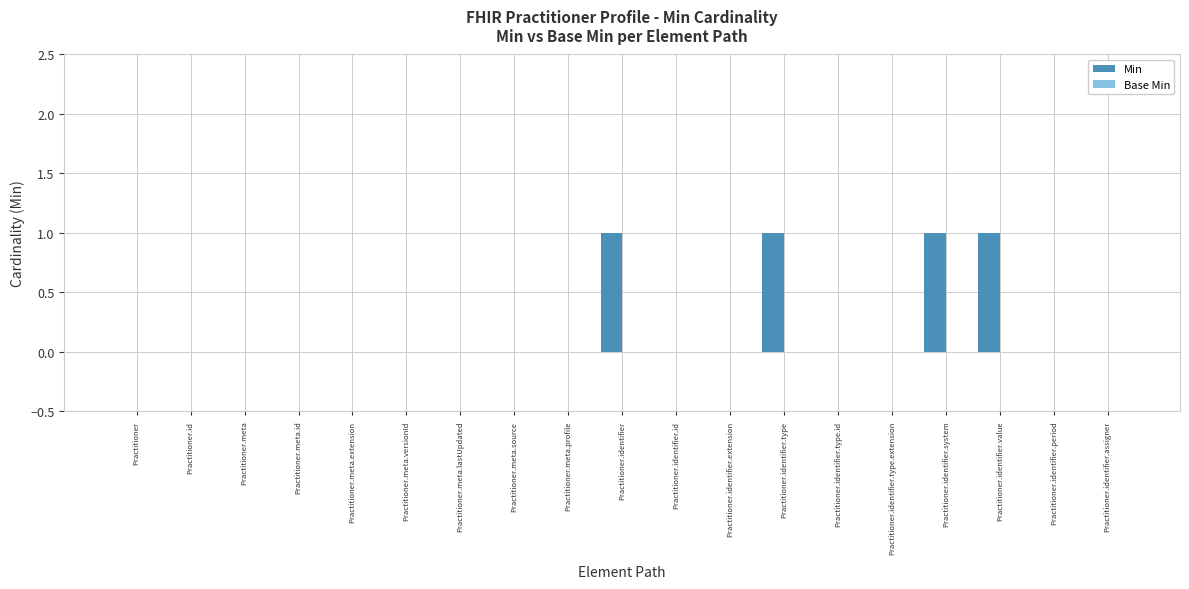

Reading left to right, extract all data points from this chart.

Practitioner=0	Practitioner.id=0	Practitioner.meta=0	Practitioner.meta.id=0	Practitioner.meta.extension=0	Practitioner.meta.versionId=0	Practitioner.meta.lastUpdated=0	Practitioner.meta.source=0	Practitioner.meta.profile=0	Practitioner.identifier=1	Practitioner.identifier.id=0	Practitioner.identifier.extension=0	Practitioner.identifier.type=1	Practitioner.identifier.type.id=0	Practitioner.identifier.type.extension=0	Practitioner.identifier.system=1	Practitioner.identifier.value=1	Practitioner.identifier.period=0	Practitioner.identifier.assigner=0